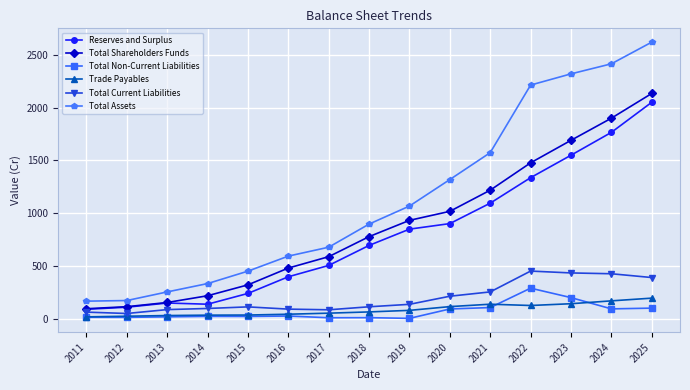

How many data points does each series have?

15